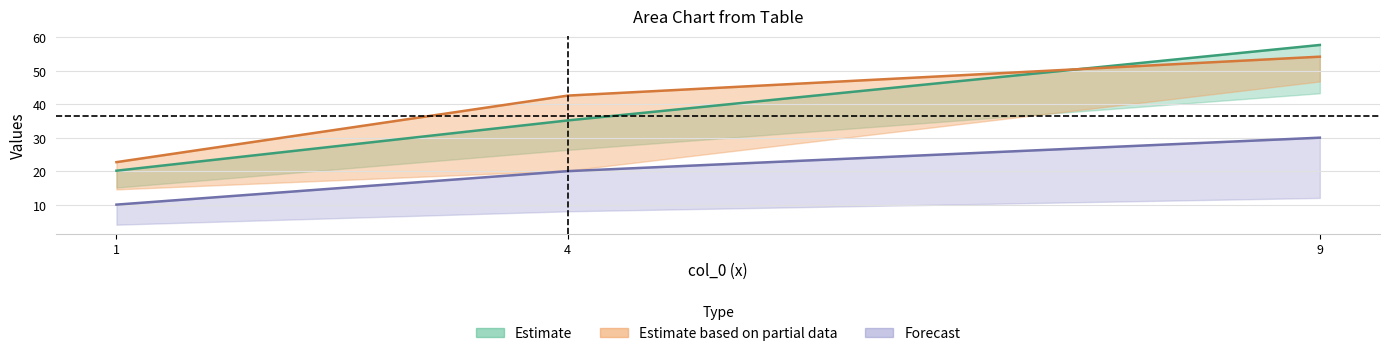

What is the total value across all series at 1?

52.8